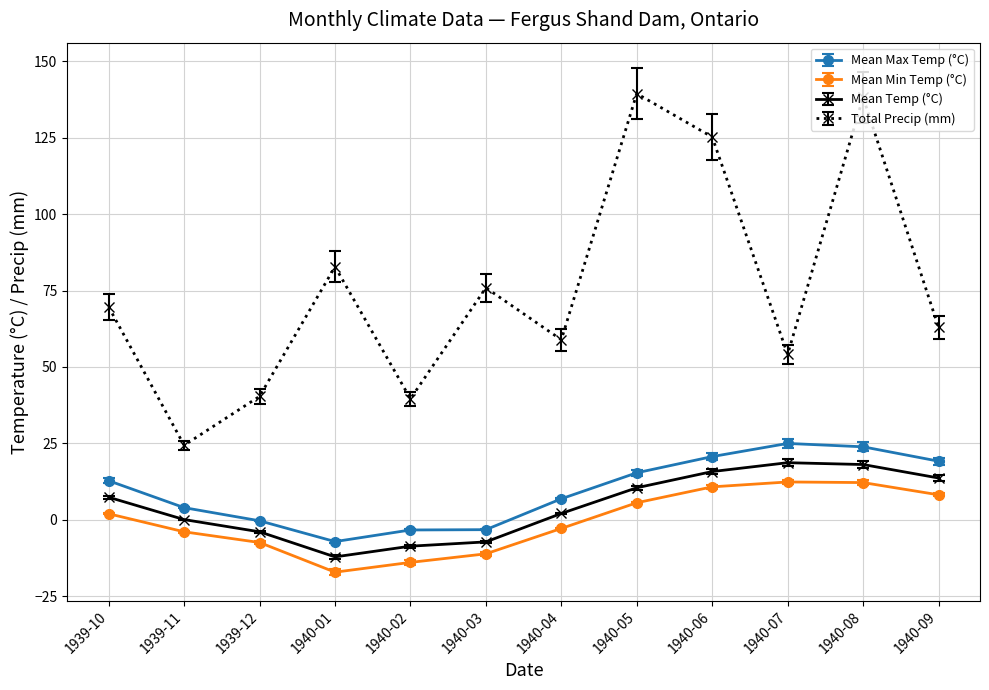

How many categories are shown in the chart?

12